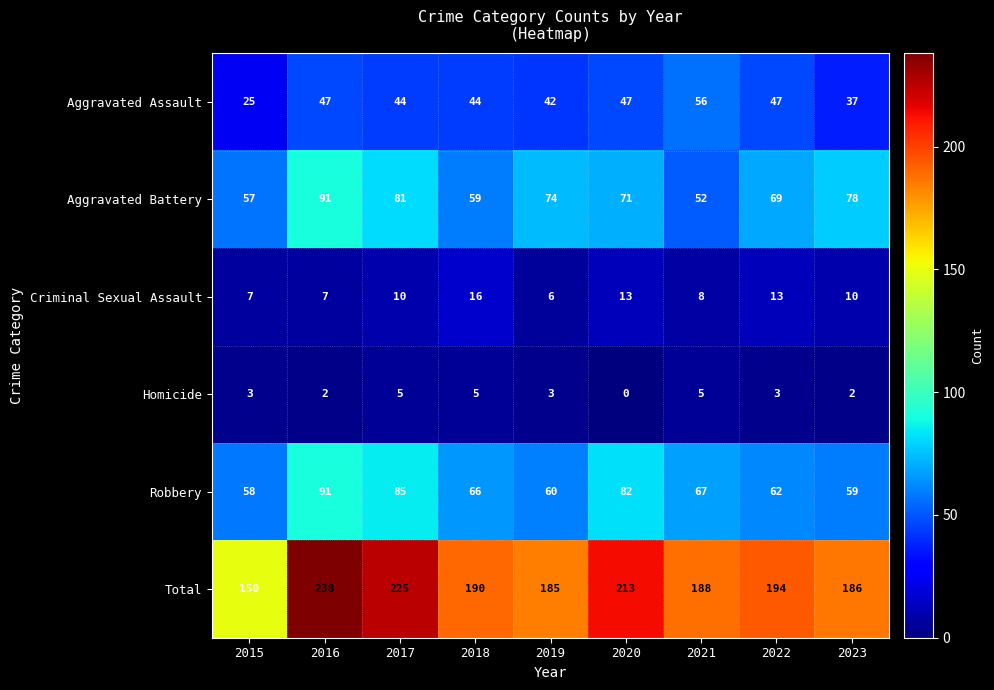

What is the maximum value shown in the chart?

238